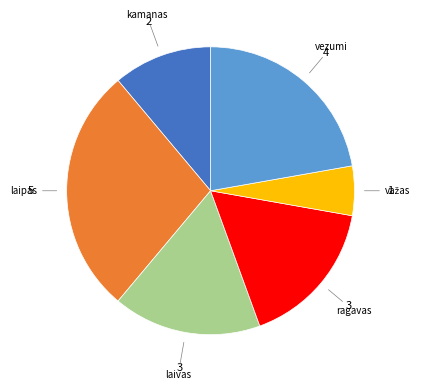

Is there a majority slice in this chart?

No